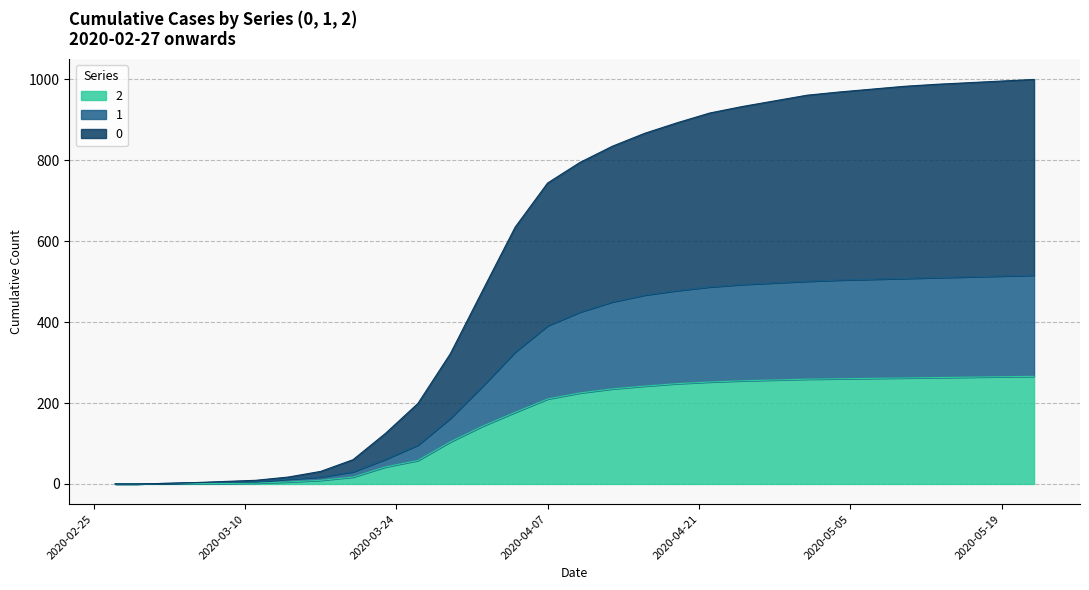

What is the sum of all 0 values?

16683